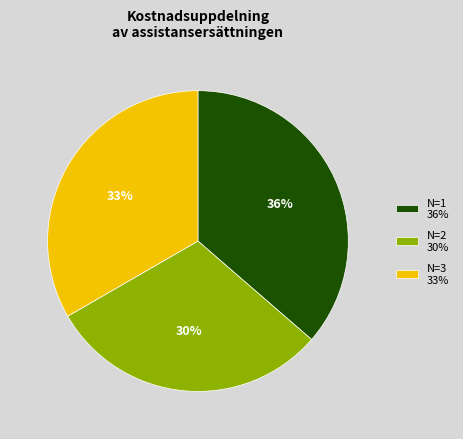

To the nearest percent, what is the difference between the N=3 33% and N=1 36% slice percentages?

3%